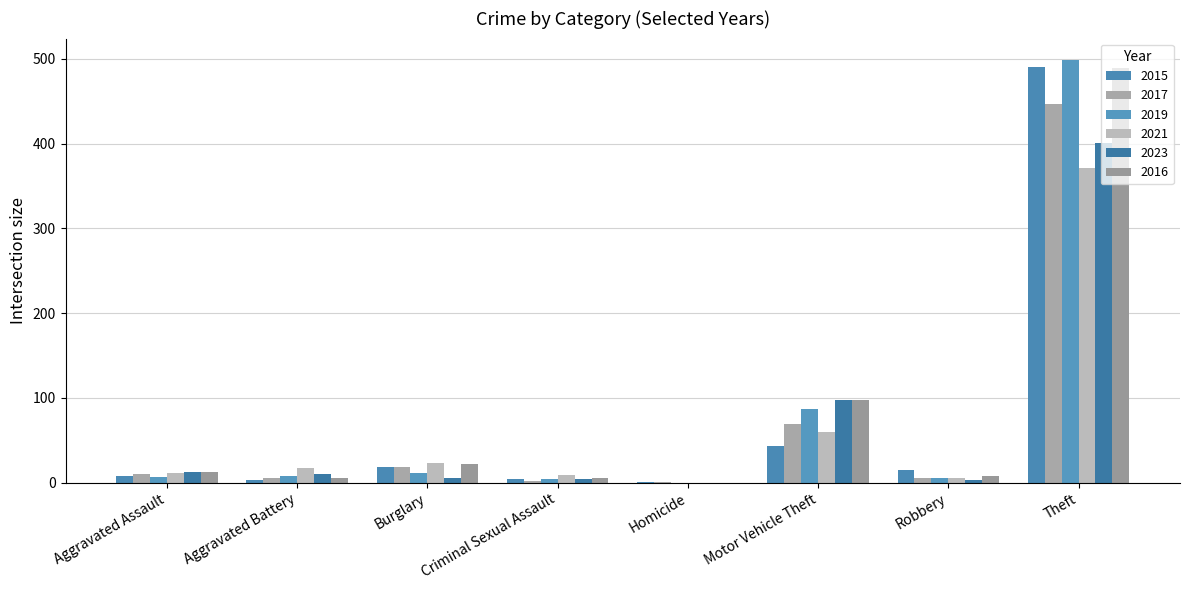

At which category is the sum across all series the highest?

Theft